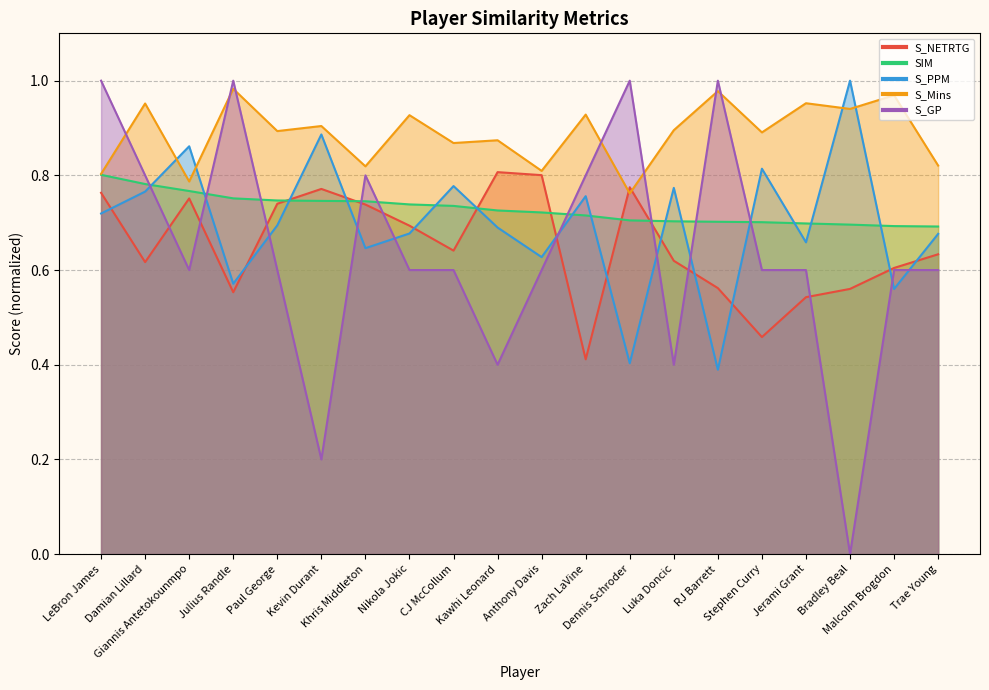

At which label does S_PPM reach its peak?

Bradley Beal